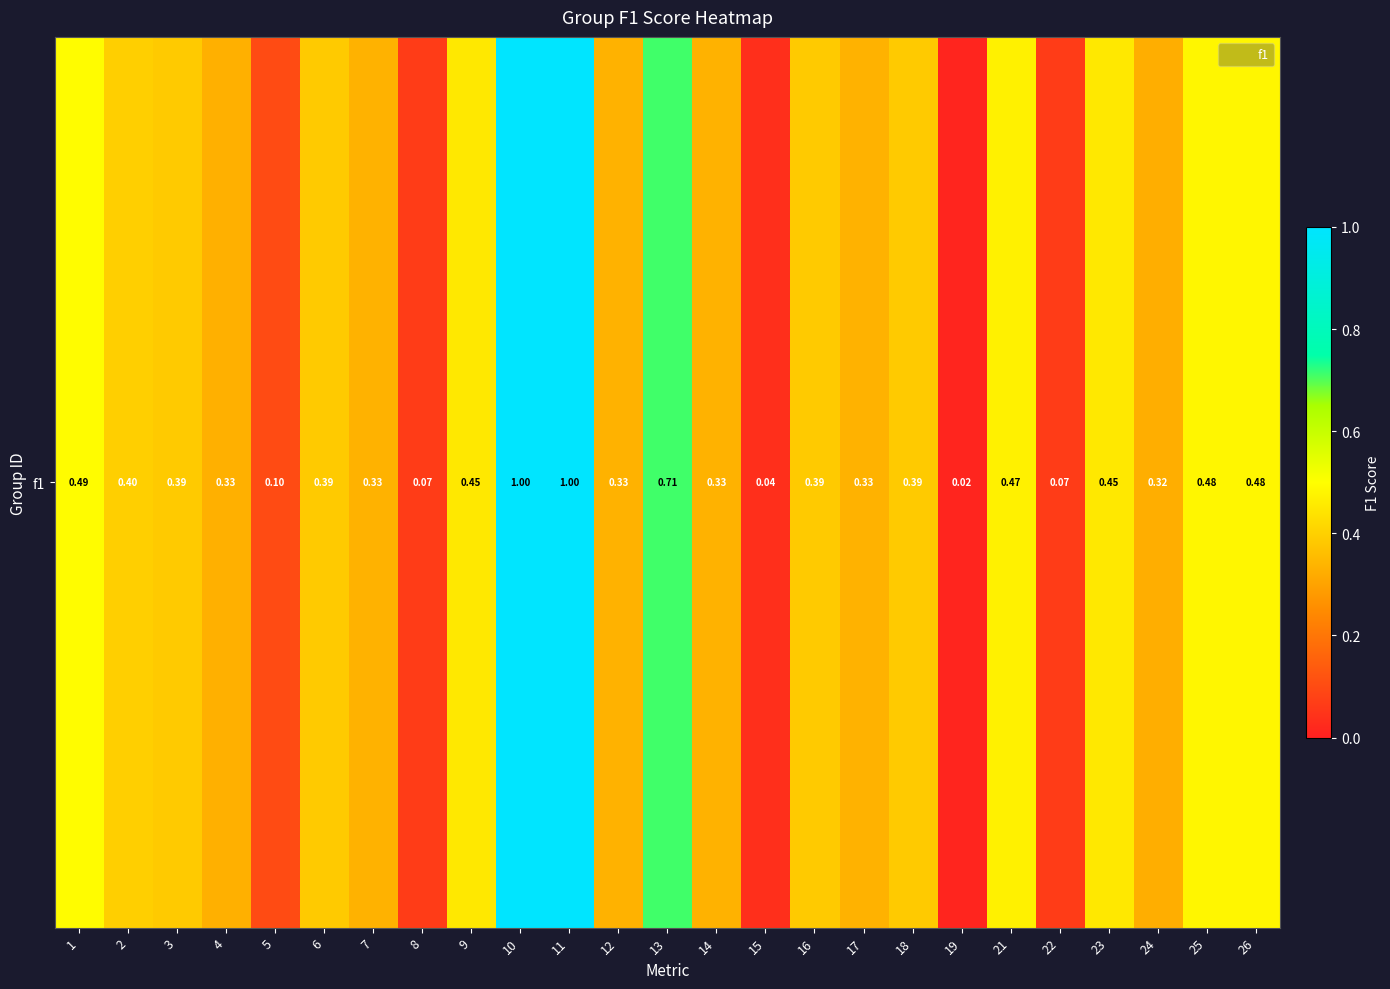

Is it true that the value at 2 is 0.4?

True